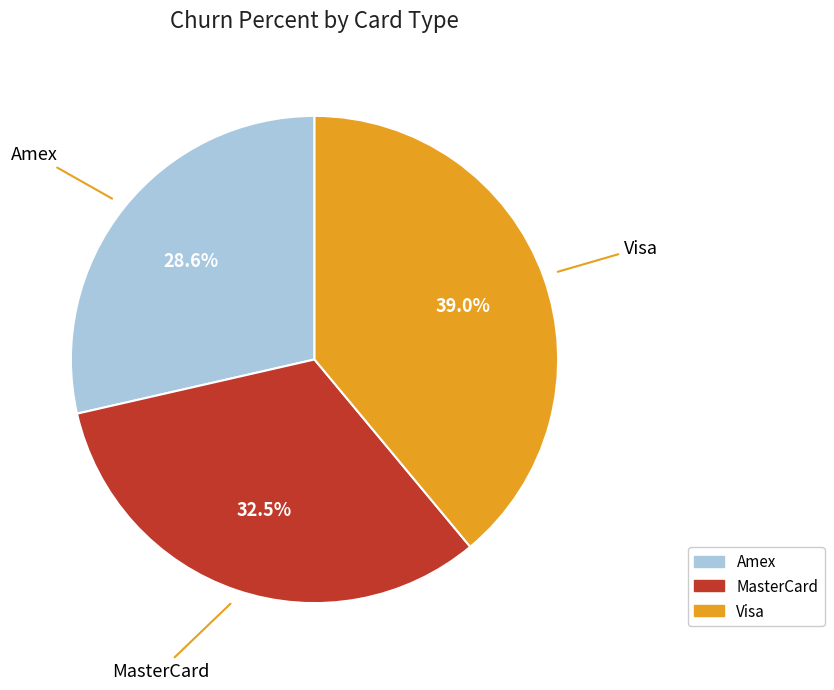

Which category has the smallest portion of the pie?

Amex